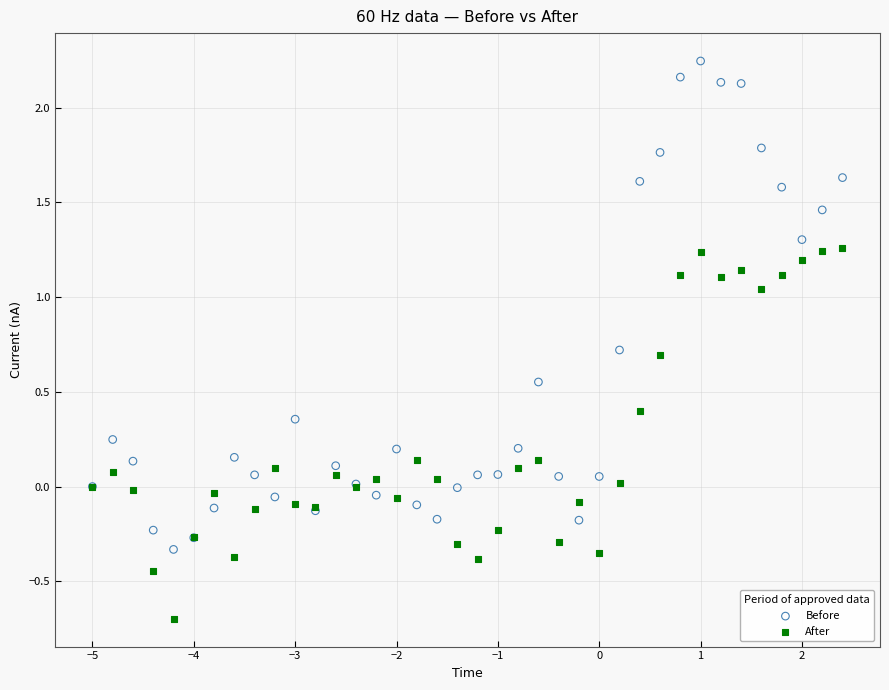

Which series reaches the minimum Y coordinate?

After